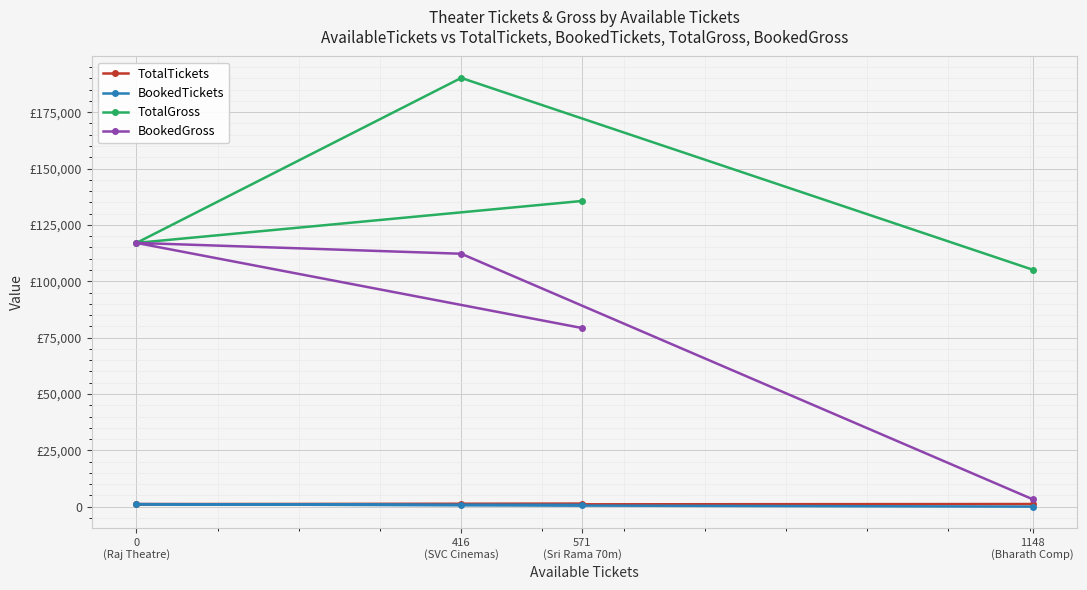

Where does the BookedTickets series first go above 817?

0
(Raj Theatre)